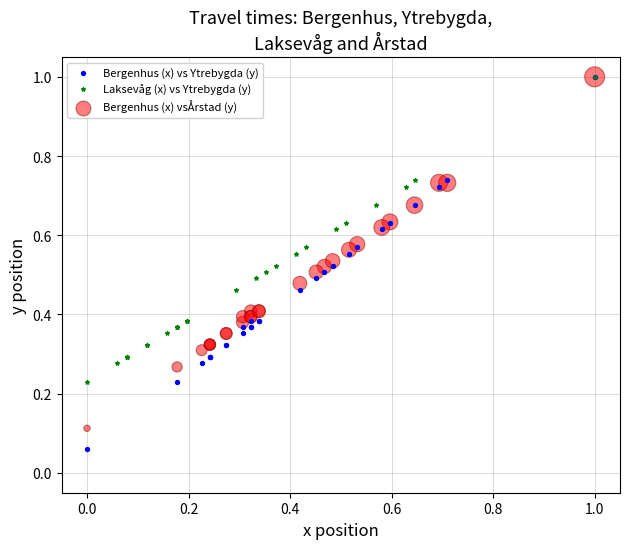

Which series contains the lowest Y value?

Bergenhus (x) vs Ytrebygda (y)